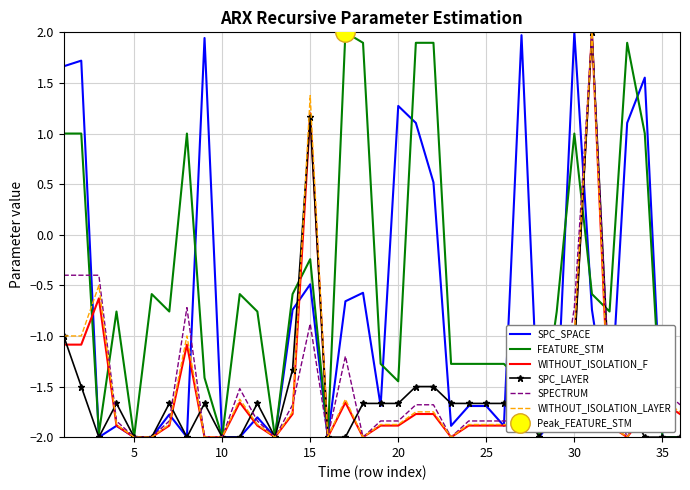

What is the maximum value for WITHOUT_ISOLATION_LAYER?

2.0